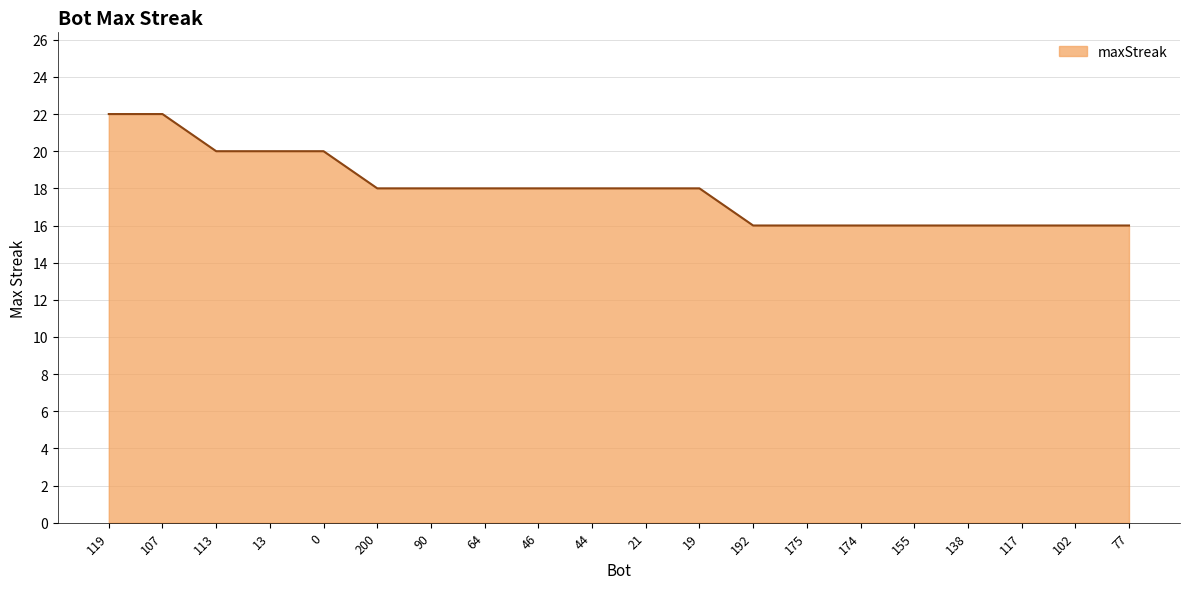

How many lines are shown in the chart?

1